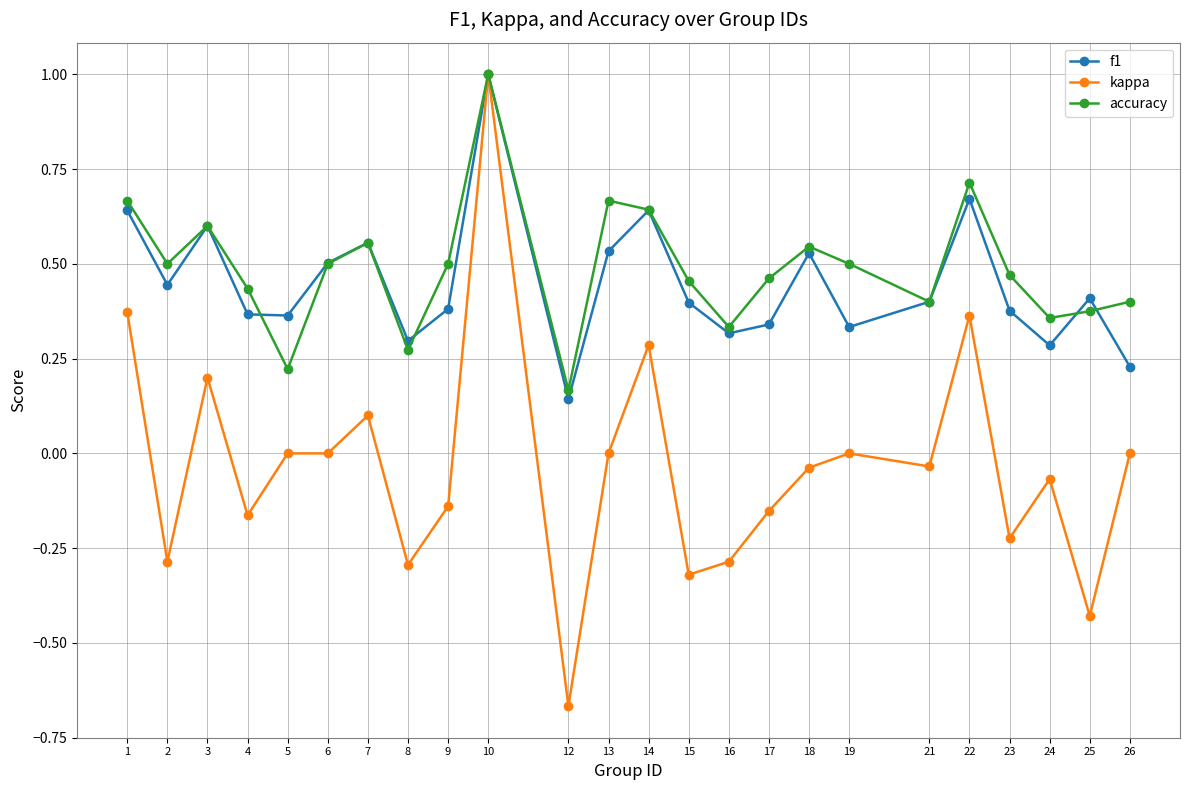

Which category has the lowest value in the accuracy series?

12